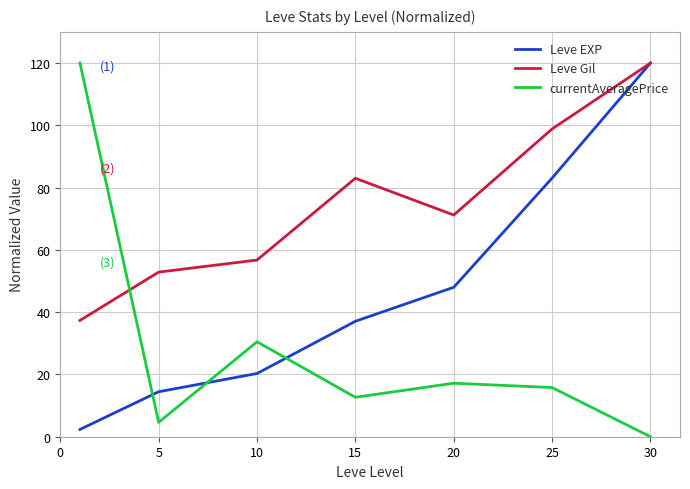

How many intersections are there between Leve EXP and currentAveragePrice?

3